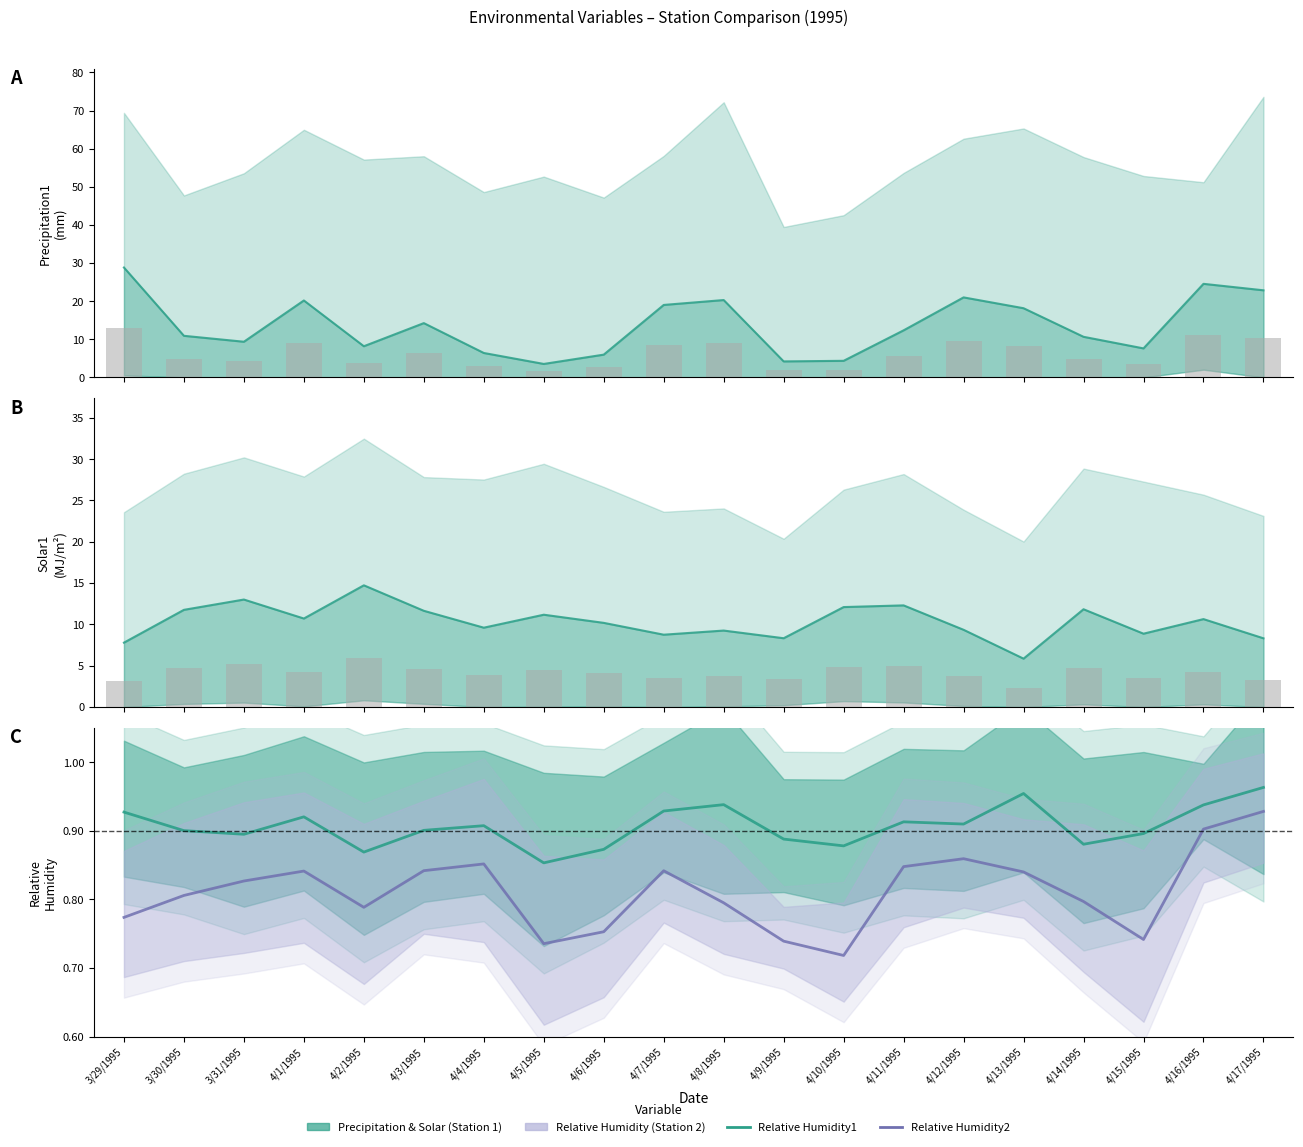

Where does the Precipitation1 series first go above 12?

3/29/1995